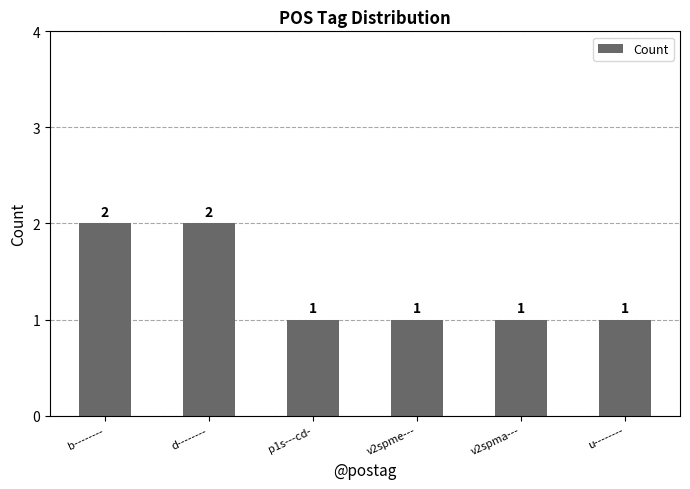

Are the bars grouped side by side (vs. stacked)?

No